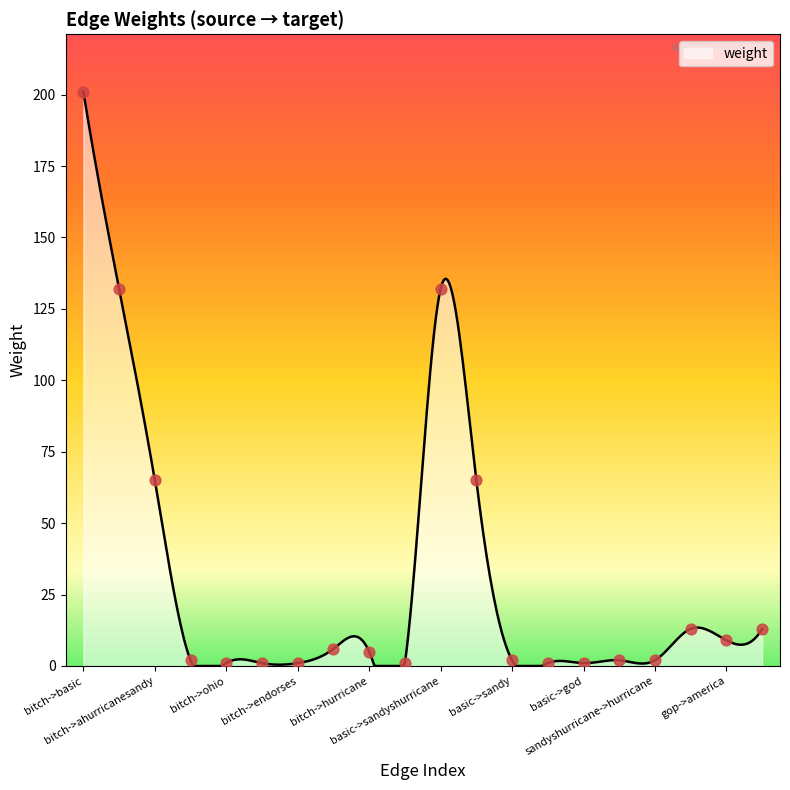

What is the greatest value displayed?

201.0